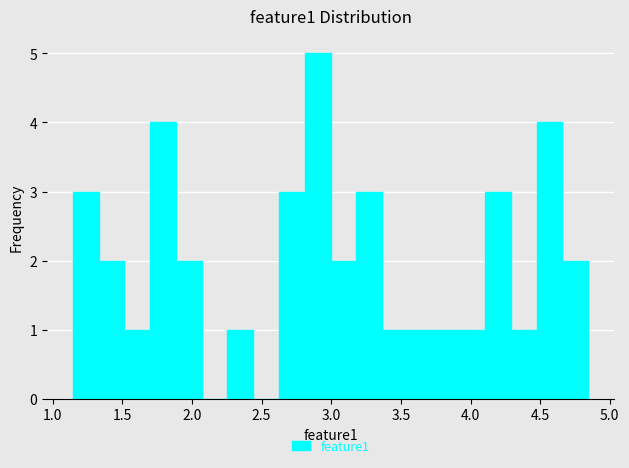

Around what value on the x-axis is the tallest bar? Give the approximate position of its centre, as read against the axis.

2.90